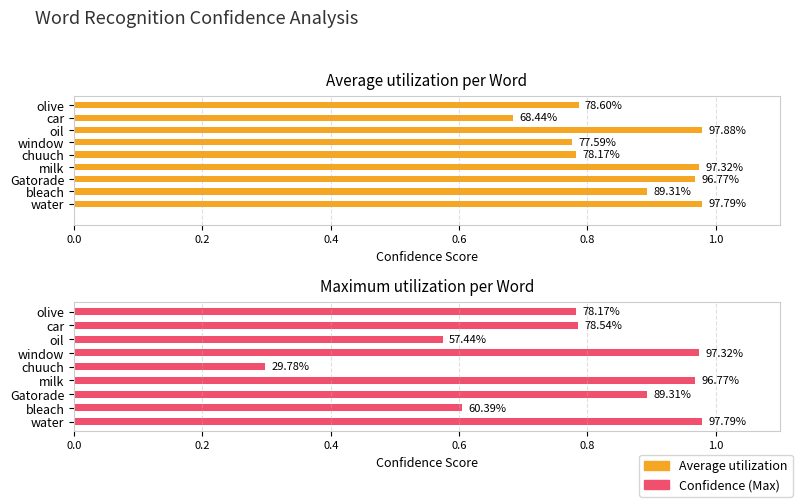

Is the value of Average utilization at olive greater than the value of Confidence at milk?

No